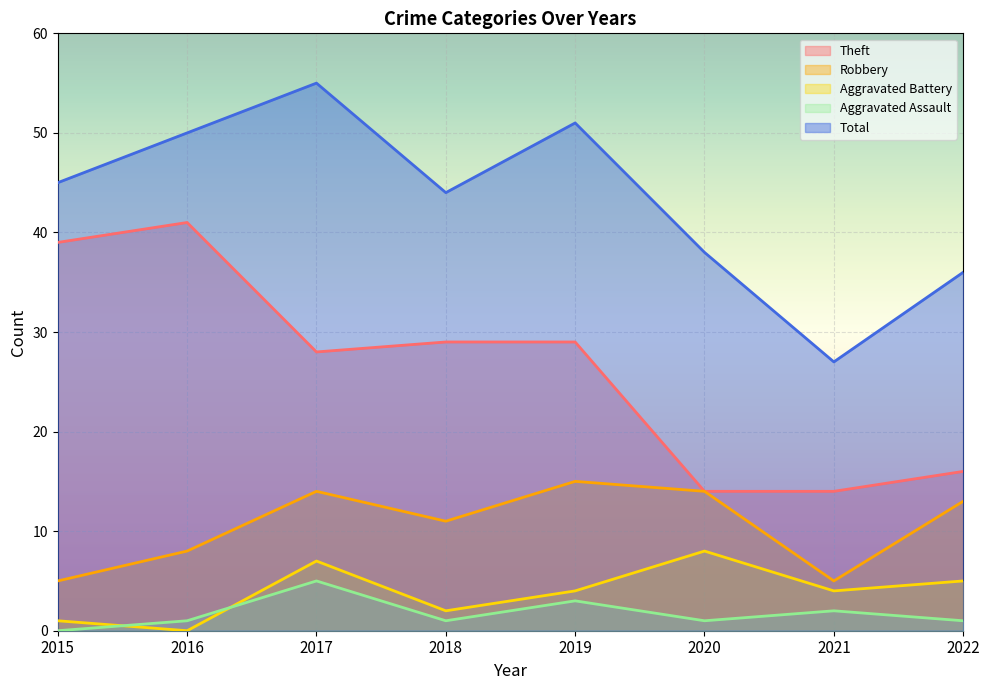

How many lines are shown in the chart?

5